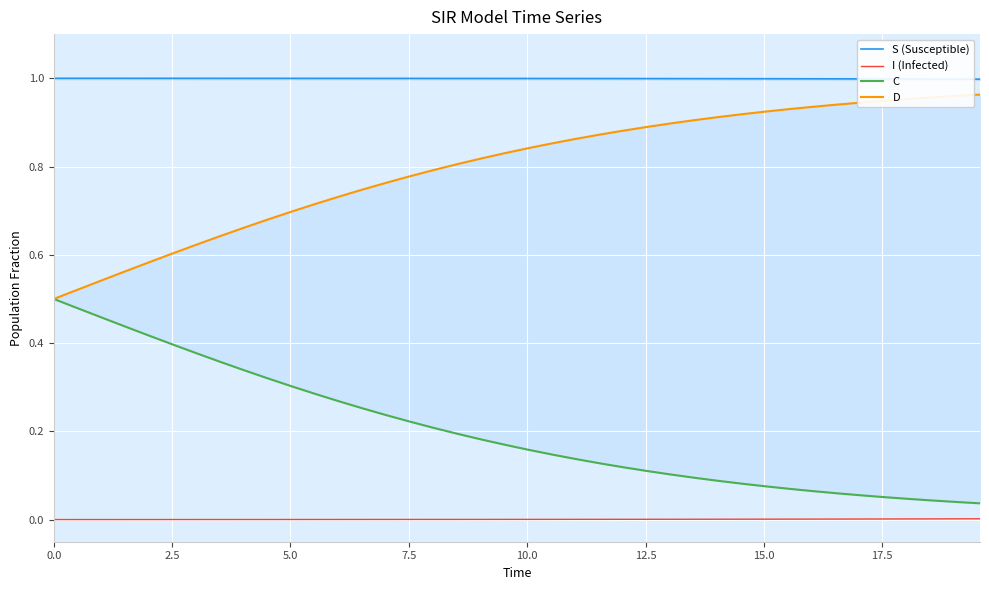

True or false: D has more than 2 points higher than both neighbors.

False